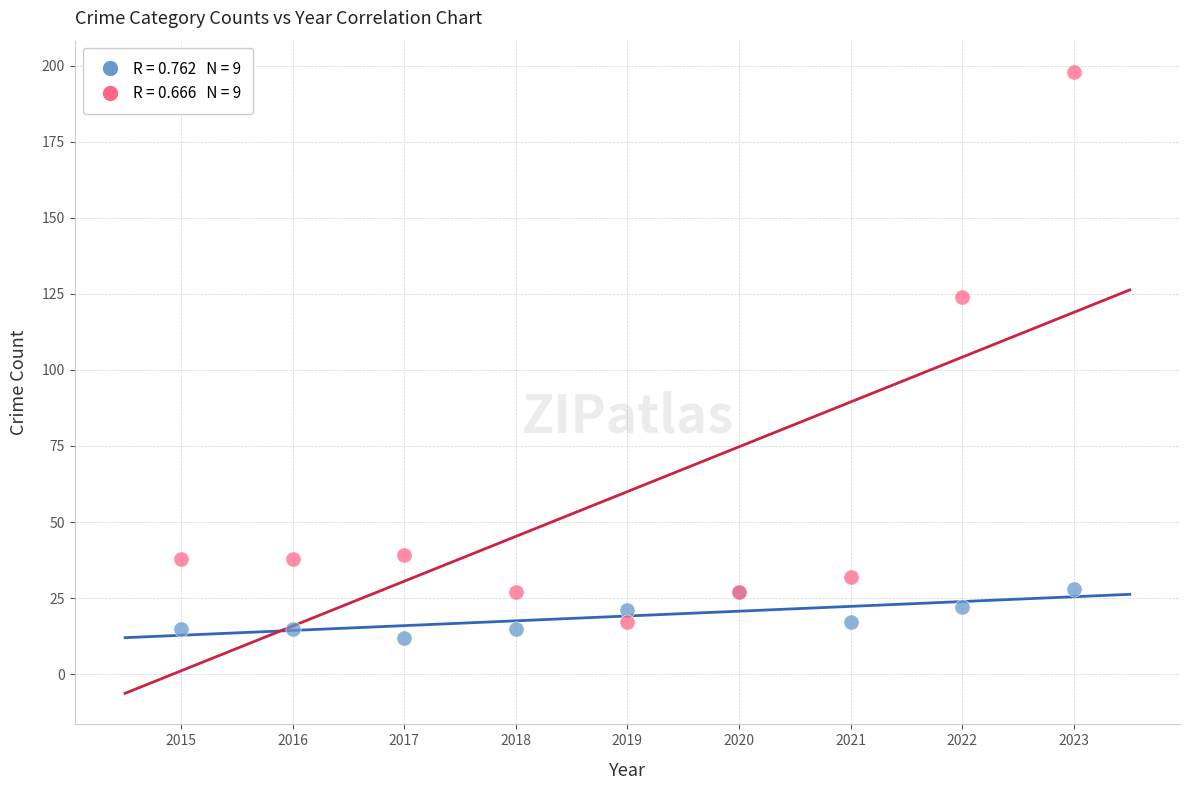

Across all series, what Y value is closest to 105?

124